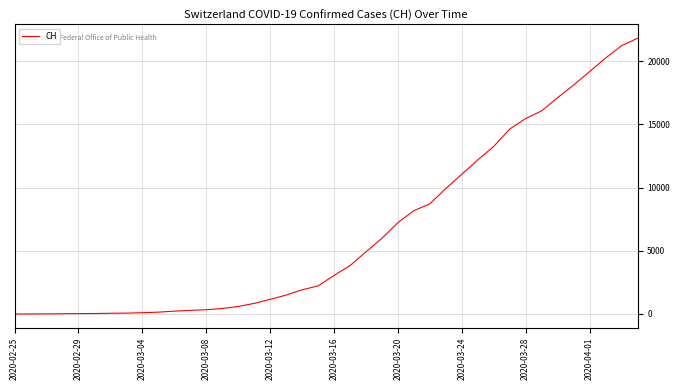

What is the difference between the maximum and minimum values?

21807